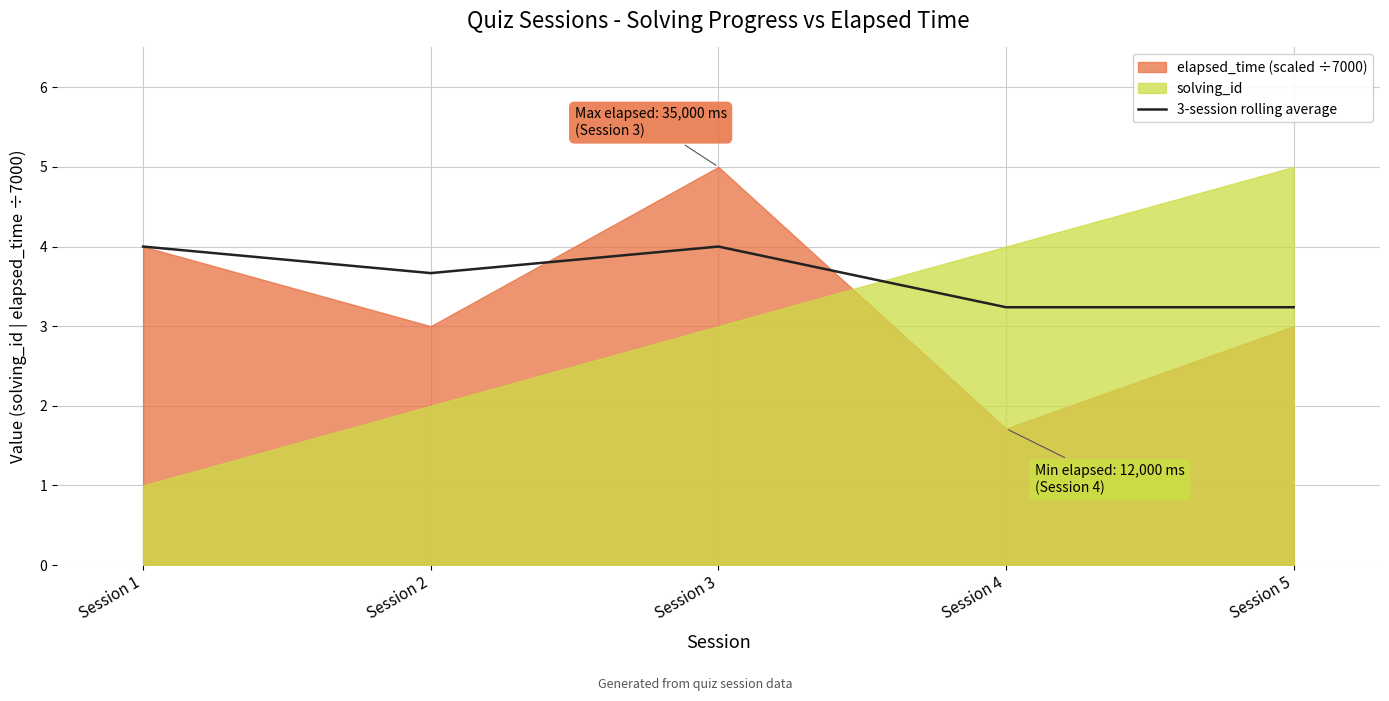

Reading left to right, list all the values displayed in this chart.

4.0	3.7	4.0	3.2	3.2